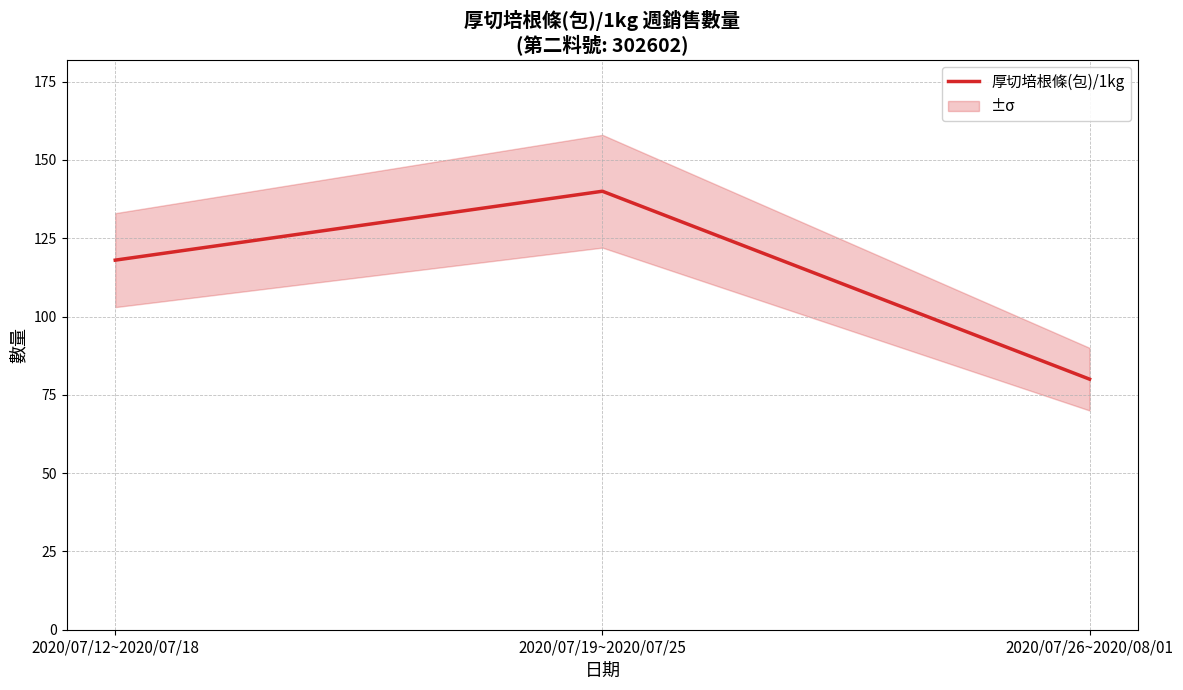

Reading right to left, list all the values displayed in this chart.

2020/07/26~2020/08/01=80	2020/07/19~2020/07/25=140	2020/07/12~2020/07/18=118